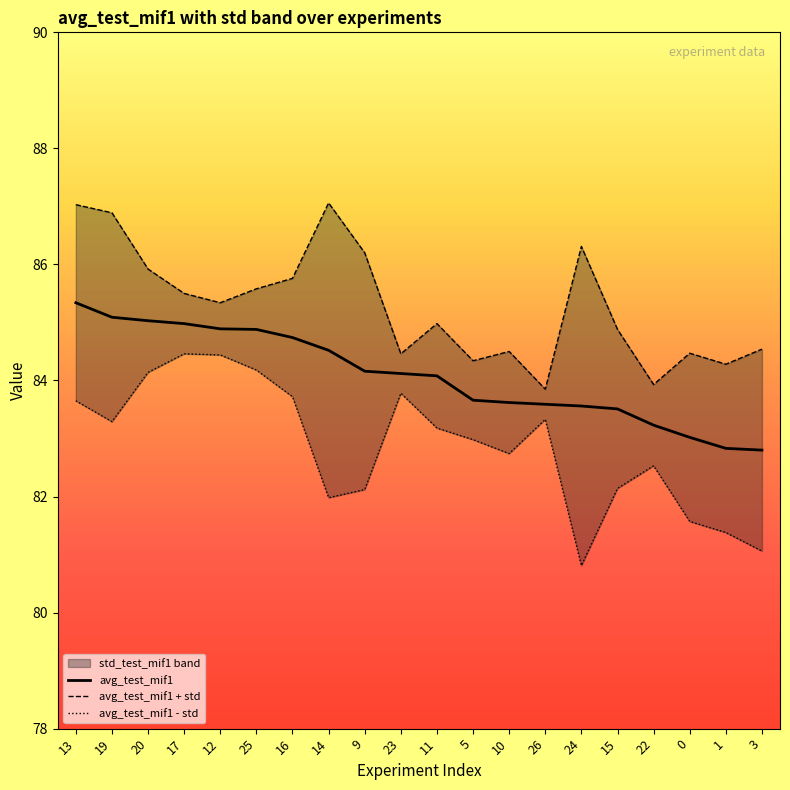

In avg_test_mif1 + std, how many points are lower than both neighbors (excluding endpoints)?

6